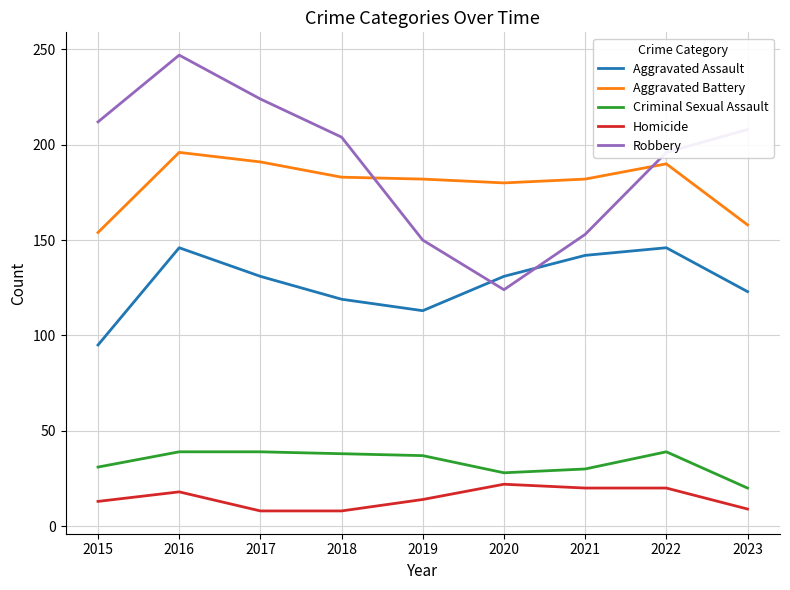

What is the smallest value displayed?

8